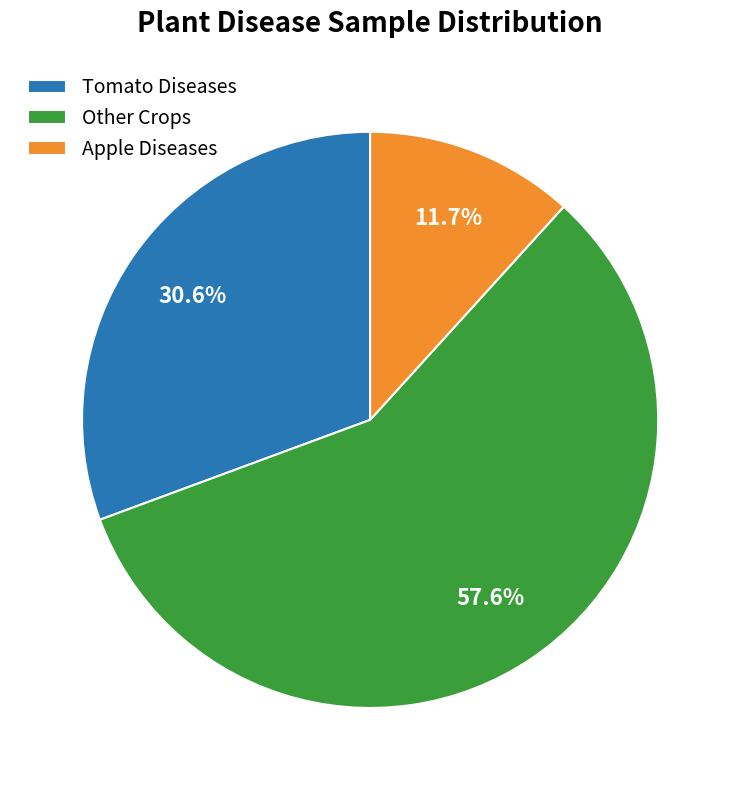

Approximately how many times larger is the value at Tomato Diseases compared to Apple Diseases?

2.6